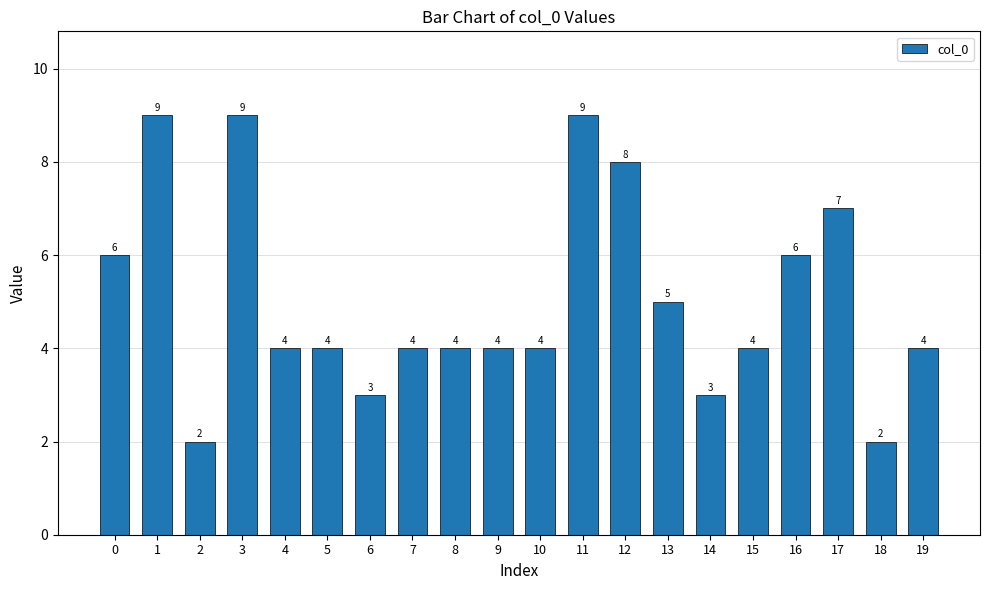

At which label is the value closest to 5?

13